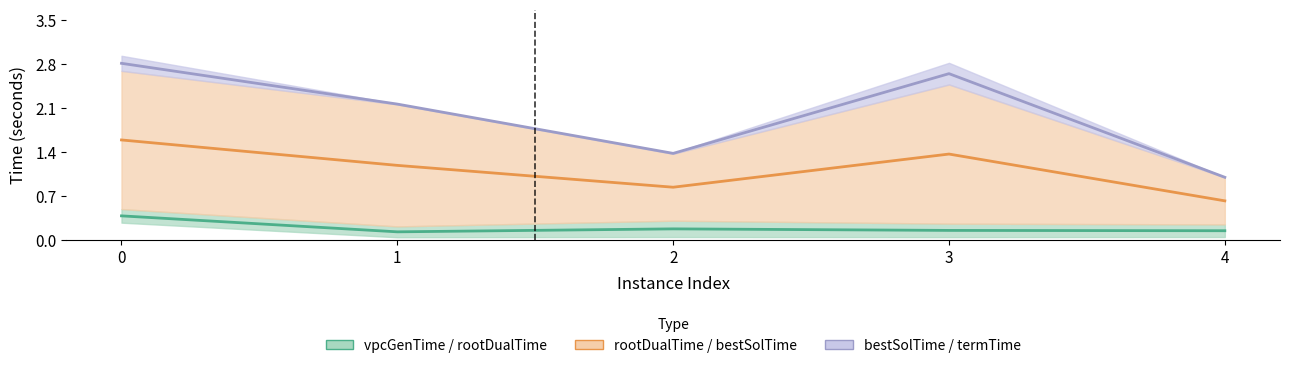

True or false: bestSolution / termination has a value of 0.4 at 2.

False